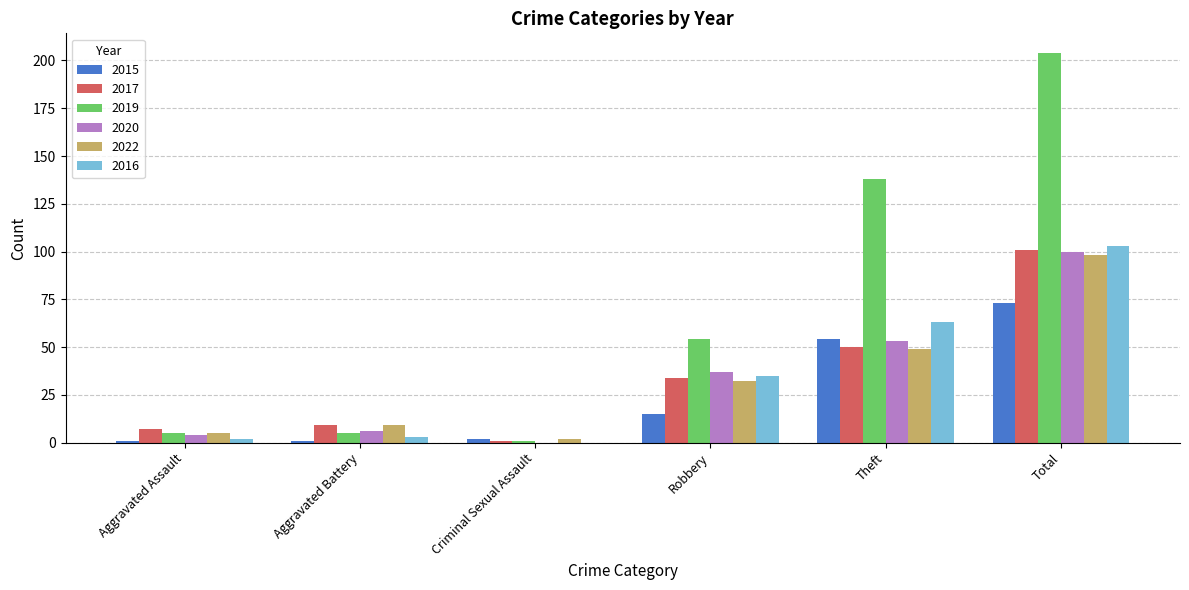

What are all the series names shown in the legend?

2015, 2017, 2019, 2020, 2022, 2016